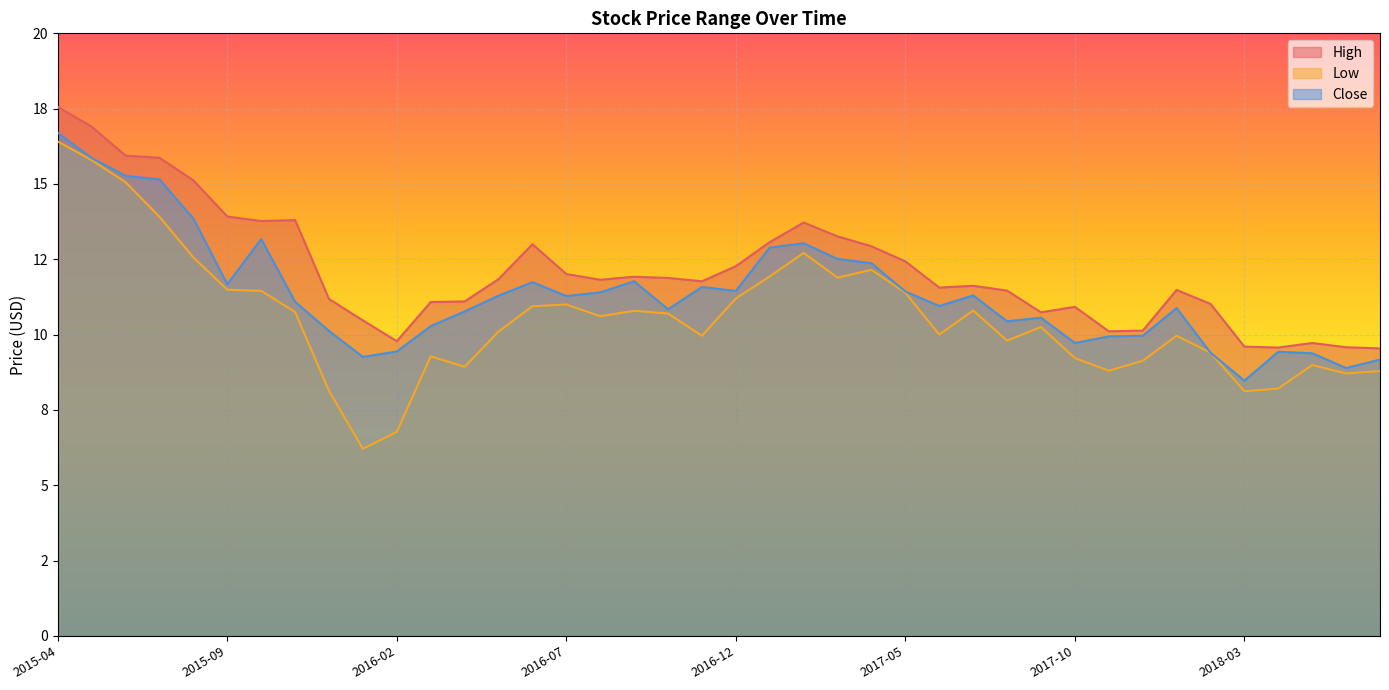

What is the greatest value displayed?

17.6